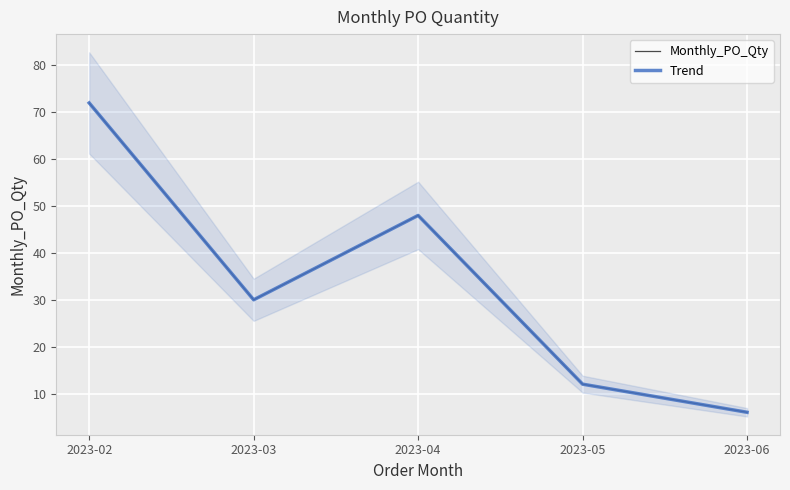

True or false: Monthly_PO_Qty has a value of 1 at 2023-06.

False